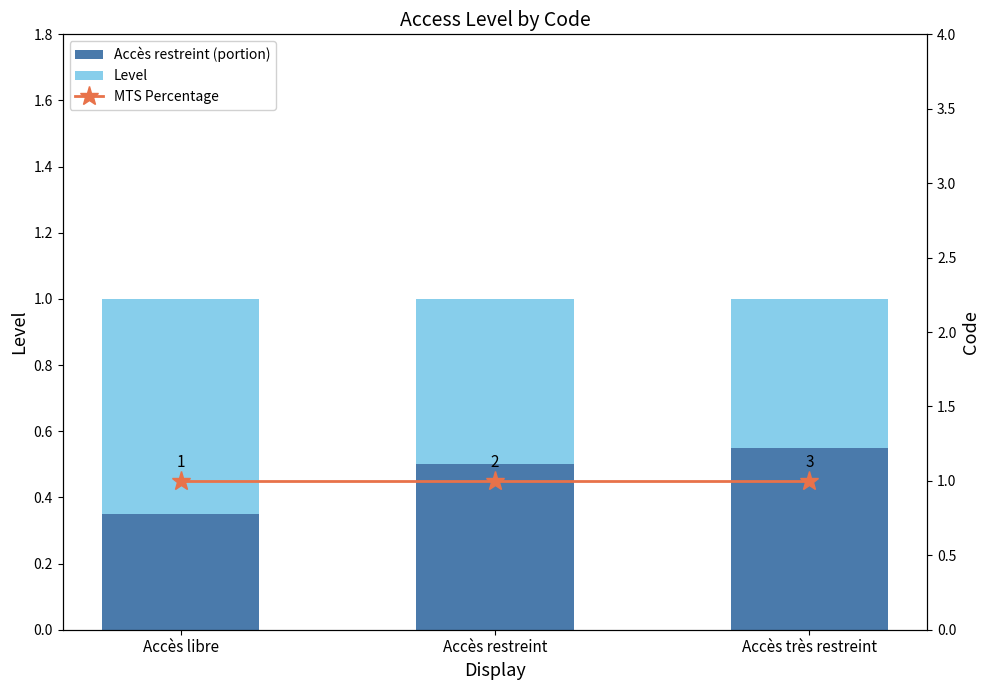

Does the chart contain stacked bars?

No